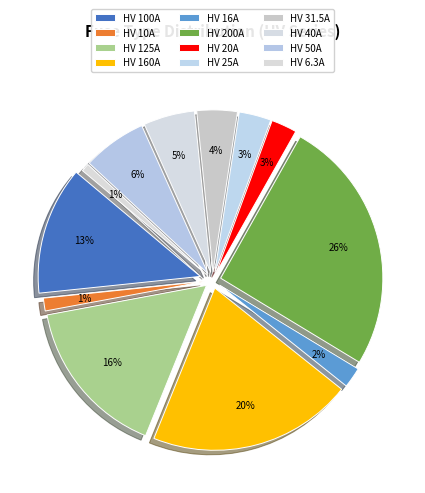

Is there any slice that represents more than half of the pie?

No